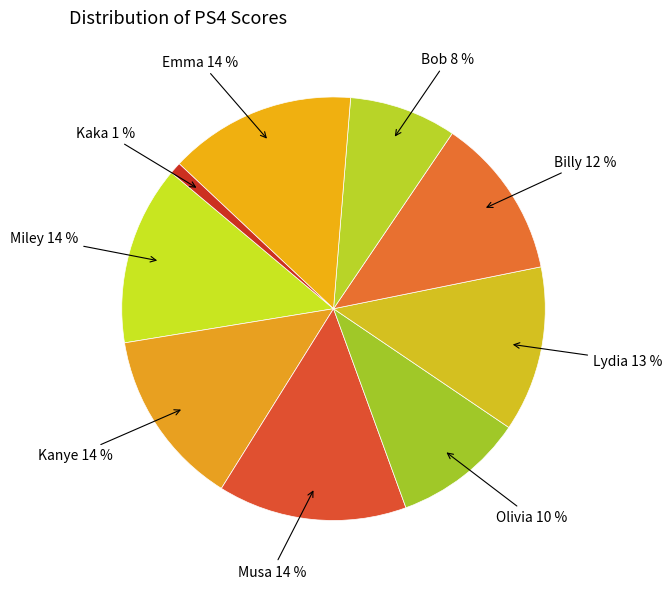

The Billy slice represents 1% of the pie. True or false?

False